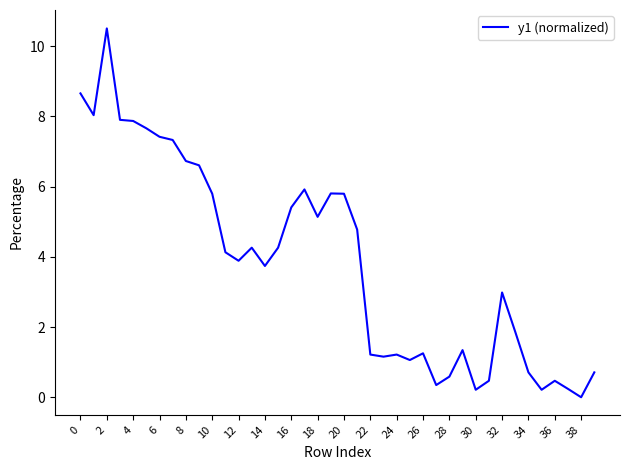

What is the maximum value shown in the chart?

10.5